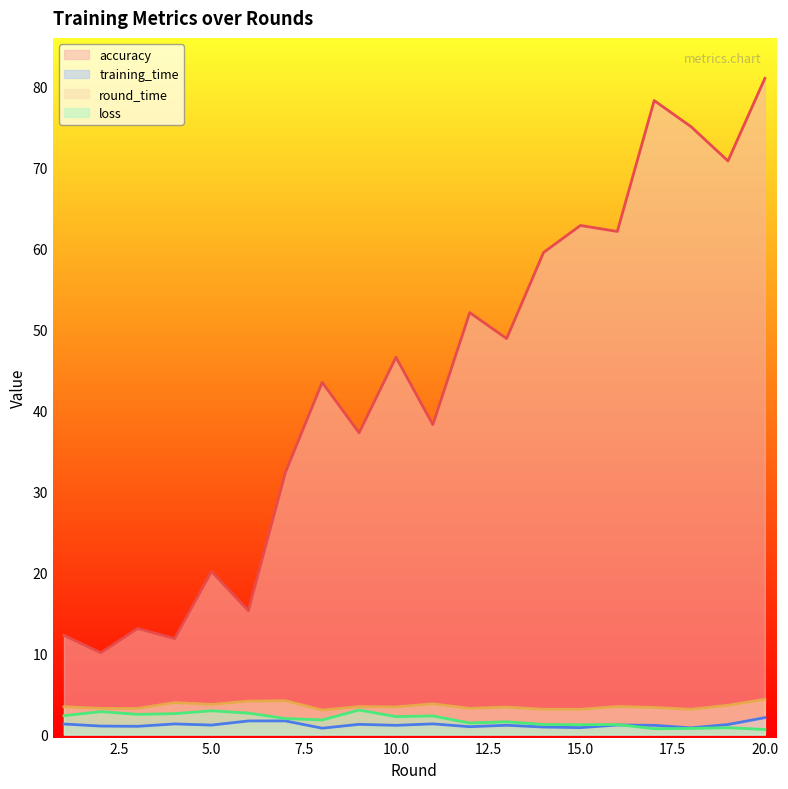

Which category has the highest value in the round_time series?

20